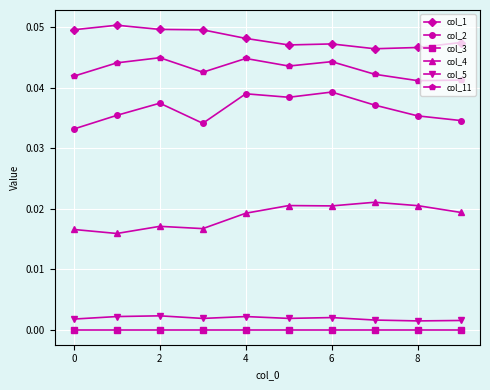

Rank the series by their maximum value, from highest to lowest.

col_1, col_11, col_2, col_4, col_5, col_3